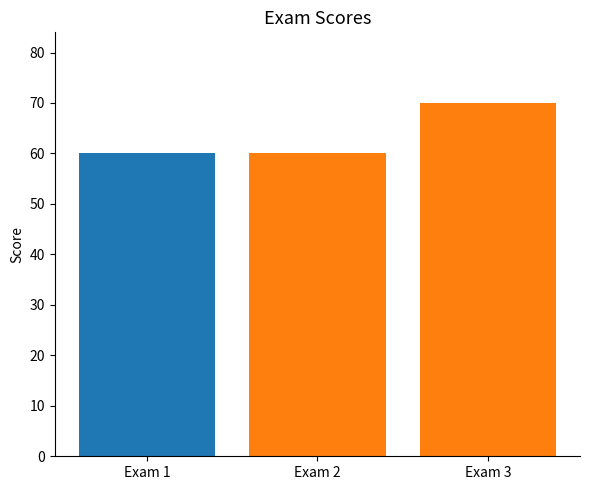

What is the difference between the values at Exam 1 and Exam 3?

10